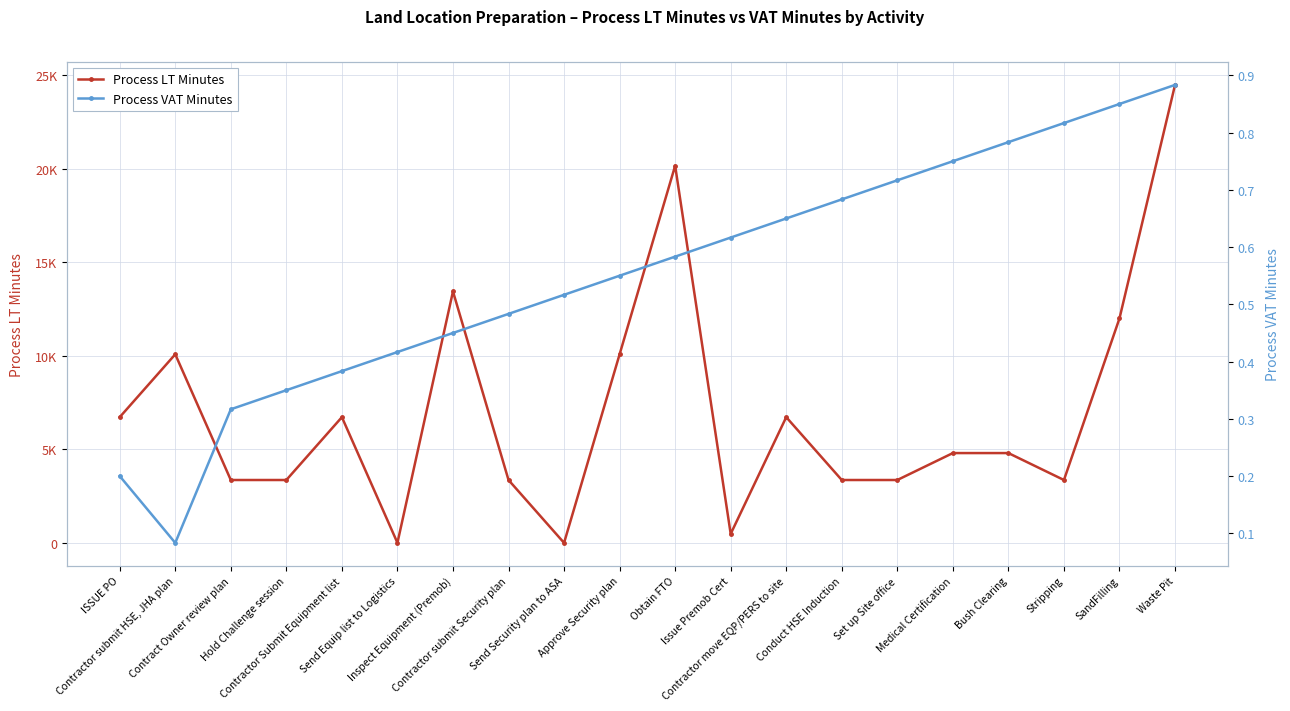

Between which two adjacent categories do Process LT Minutes and Process VAT Minutes first intersect?

Contractor submit Security plan and Send Security plan to ASA